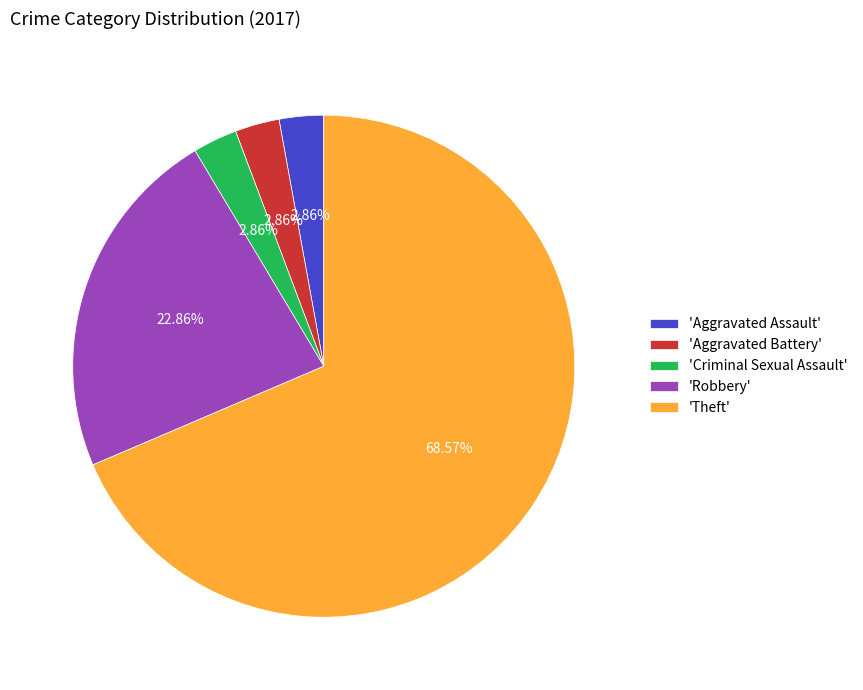

Between 'Robbery' and 'Theft', which is larger?

'Theft'